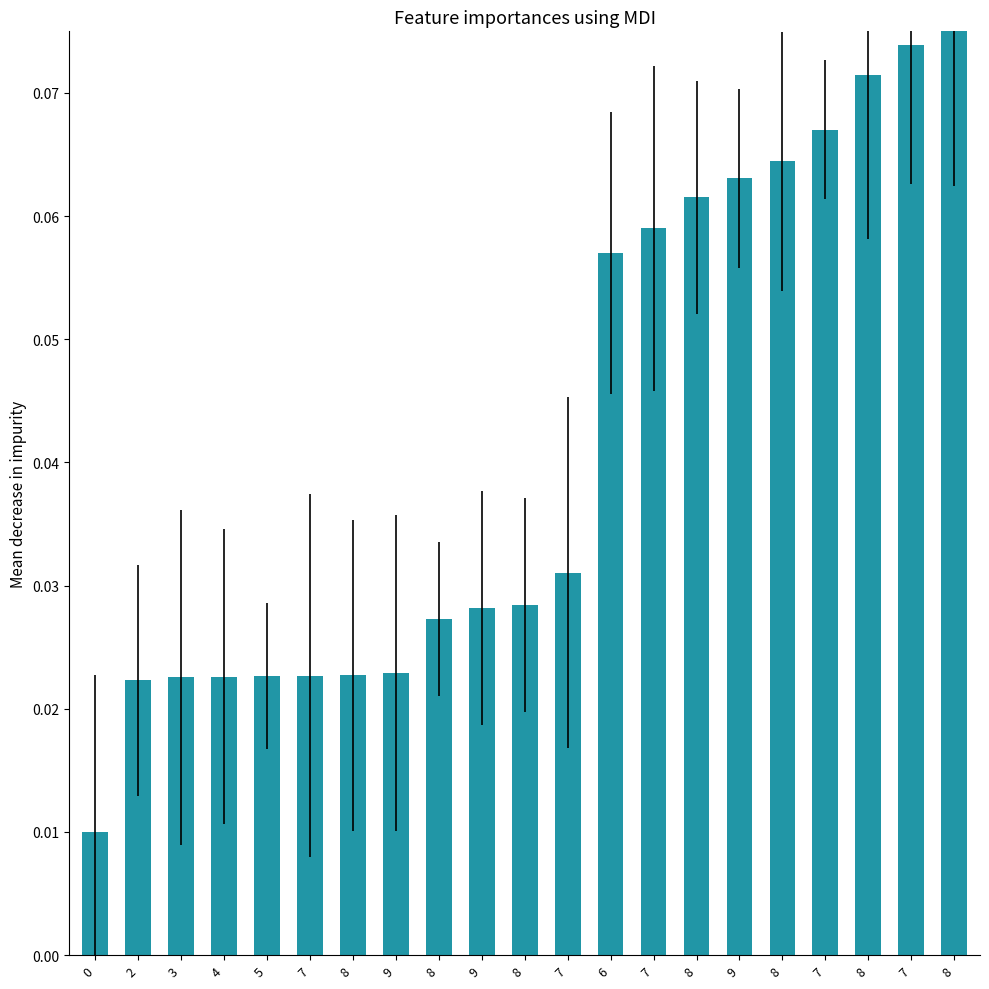

Rank the categories by value from highest to lowest.

8, 7, 8, 7, 8, 9, 8, 7, 6, 7, 8, 9, 8, 9, 8, 7, 5, 4, 3, 2, 0